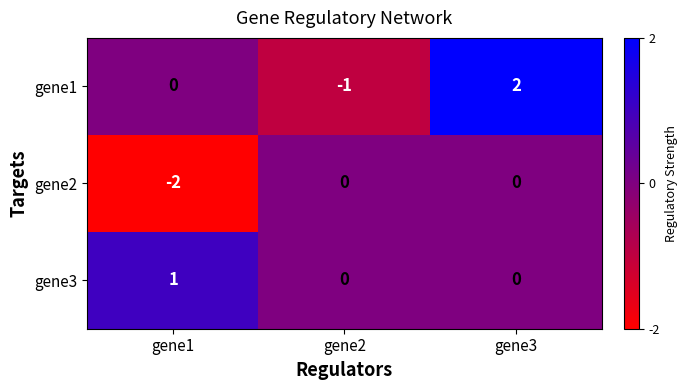

At which category is the sum across all series the highest?

gene3